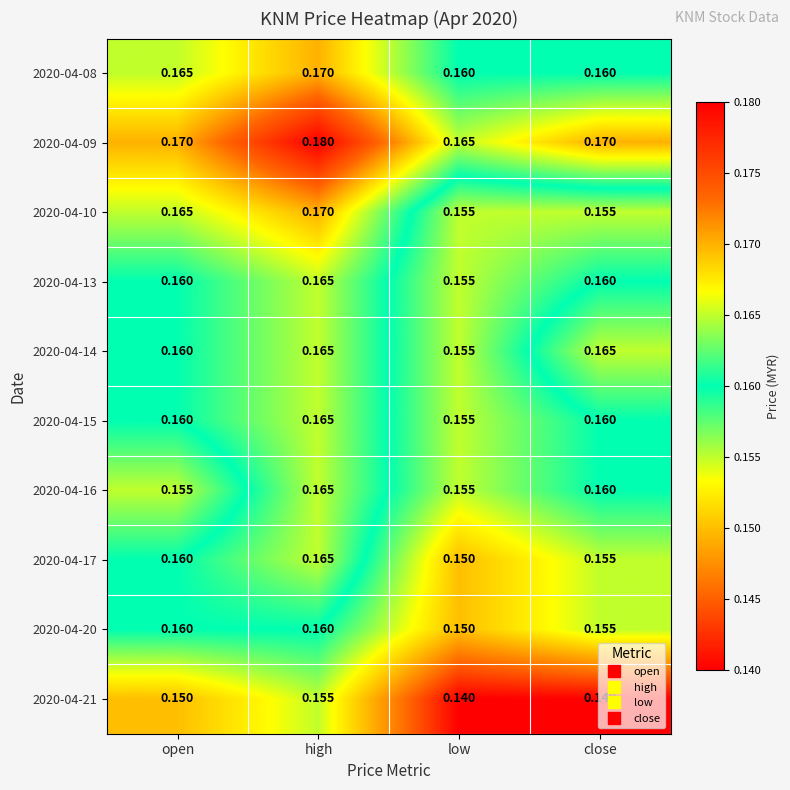

Which category has the highest value across all series?

high